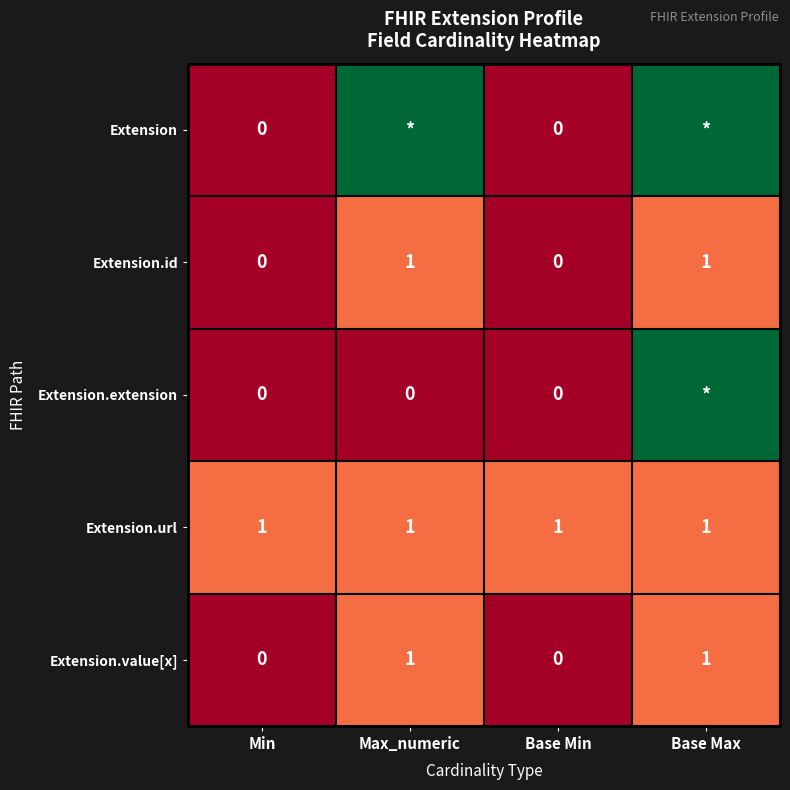

What is the sum of all Extension.url values?

4